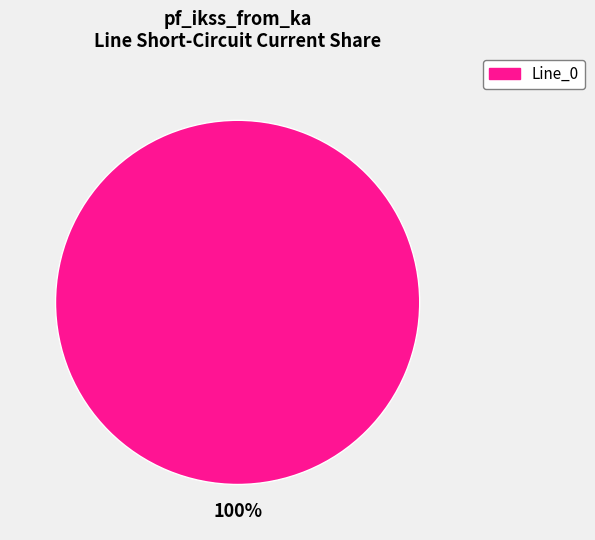

Is there a majority slice in this chart?

Yes